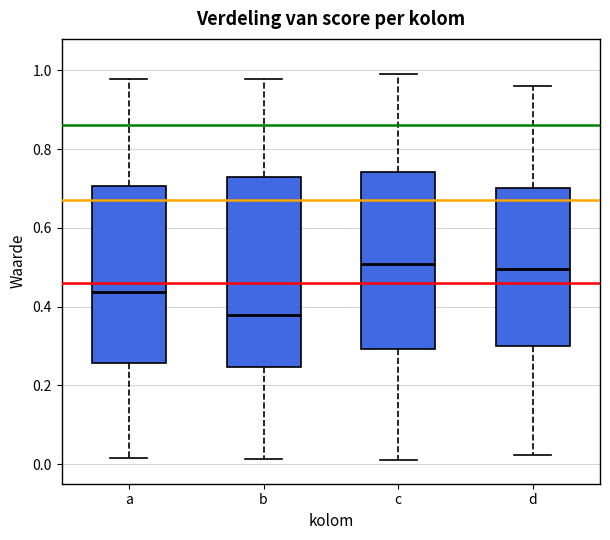

Which box's median line is the lowest?

b